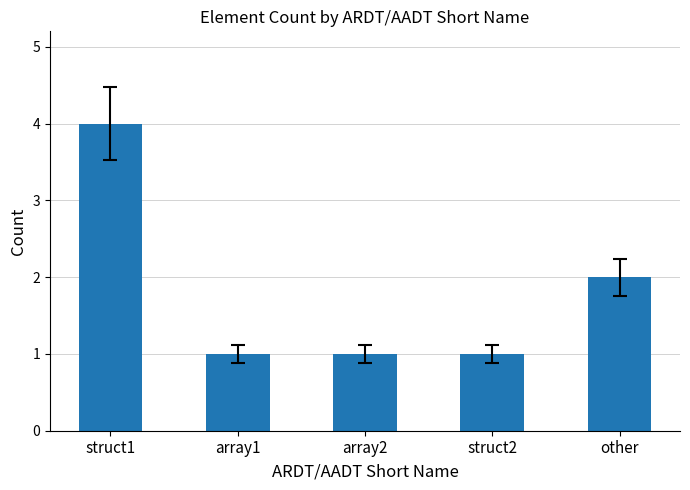

What is the maximum value shown in the chart?

4